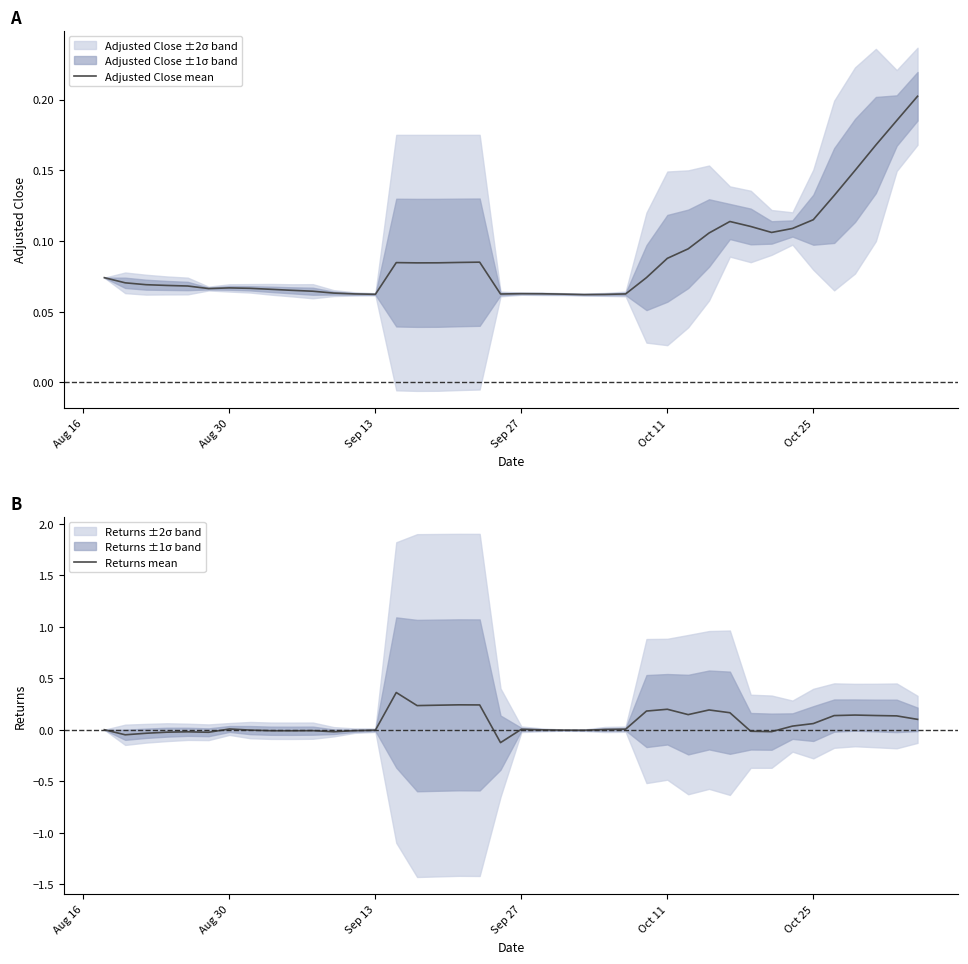

True or false: Adjusted Close mean has a value of 0.0 at Aug 30.

False